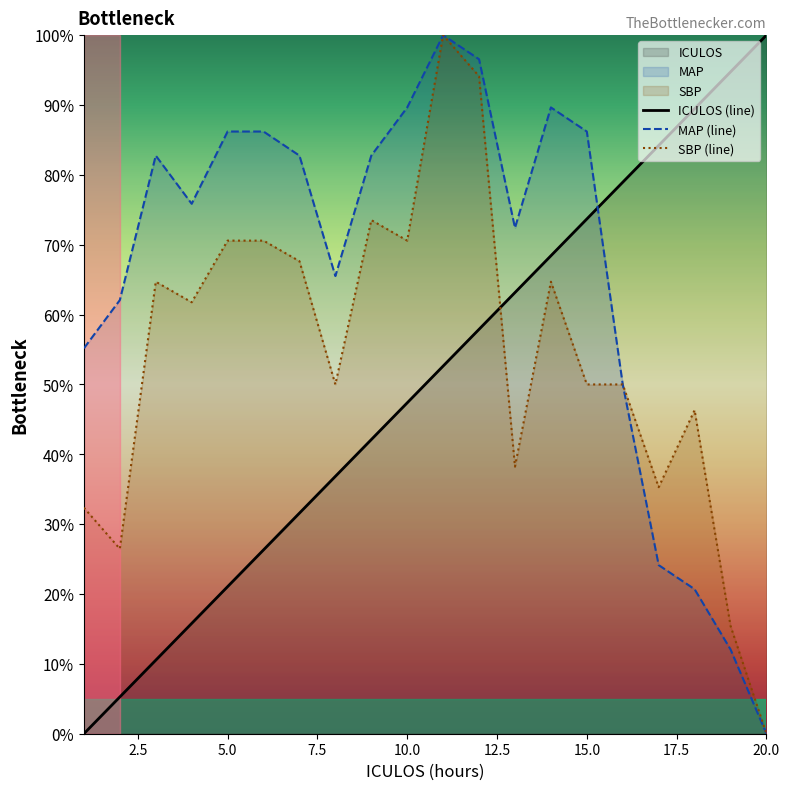

Rank the series by their maximum value, from lowest to highest.

ICULOS (line), MAP (line), SBP (line)